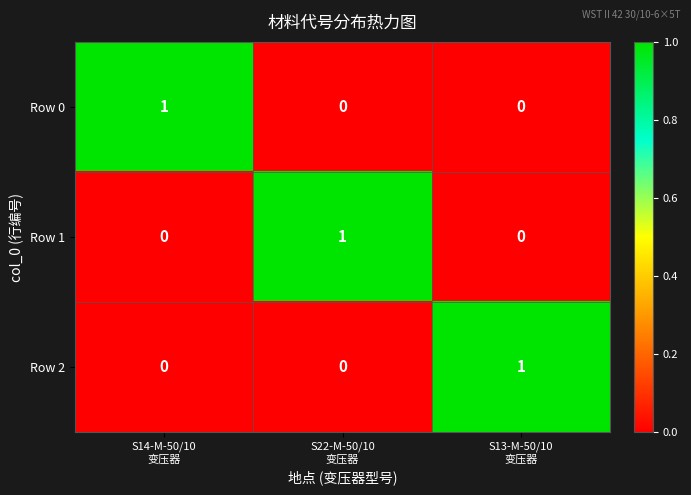

Reading left to right, transcribe all the data shown in this chart.

Row 0: 1	0	0
Row 1: 0	1	0
Row 2: 0	0	1